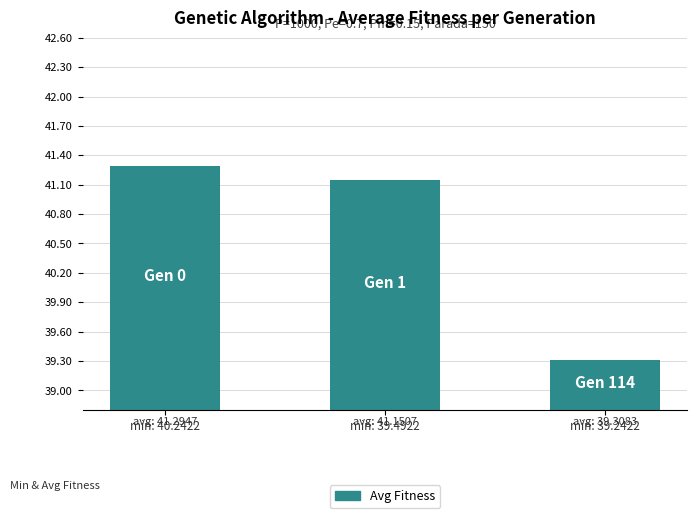

What is the label of the 2nd bar from the right?

min: 39.4922